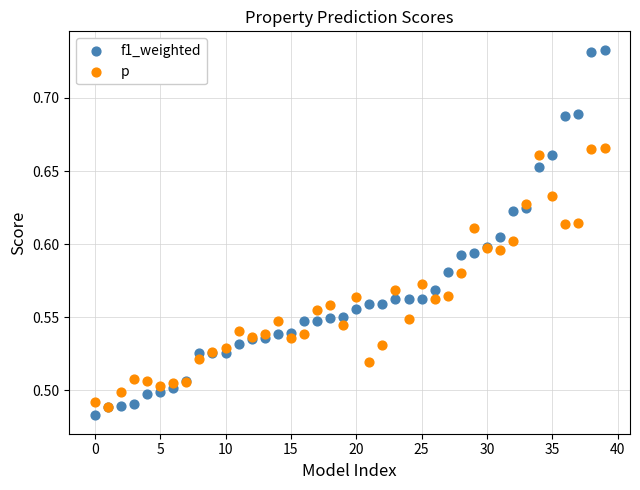

Which series reaches the maximum Y coordinate?

f1_weighted